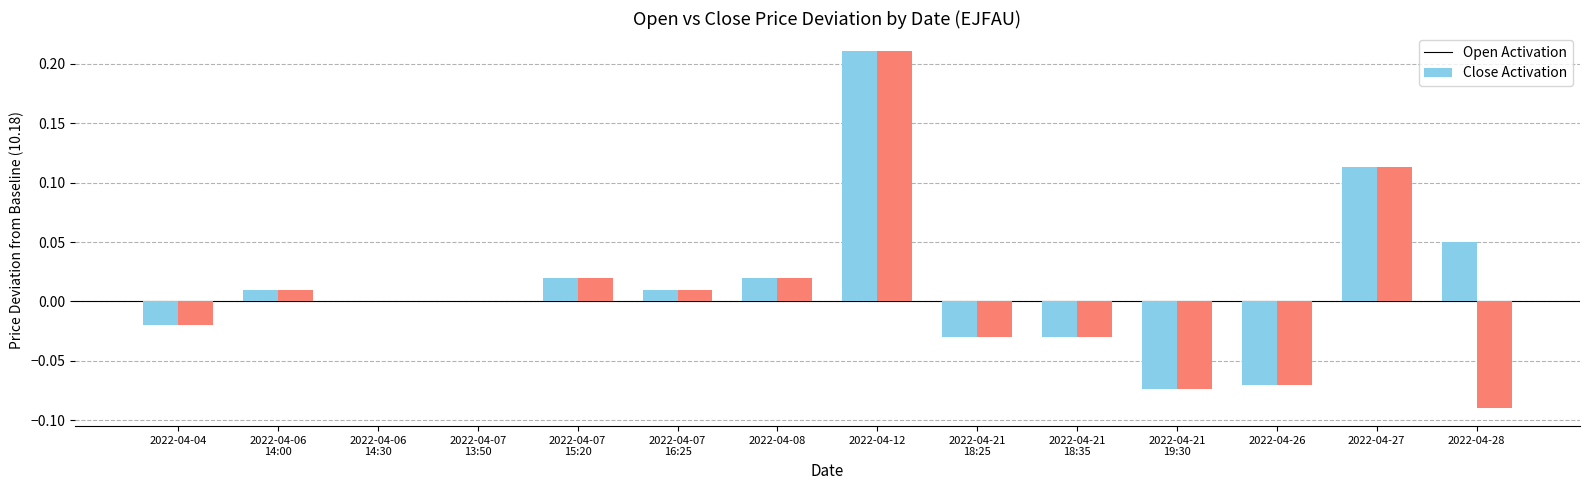

At which category is the sum across all series the highest?

2022-04-12